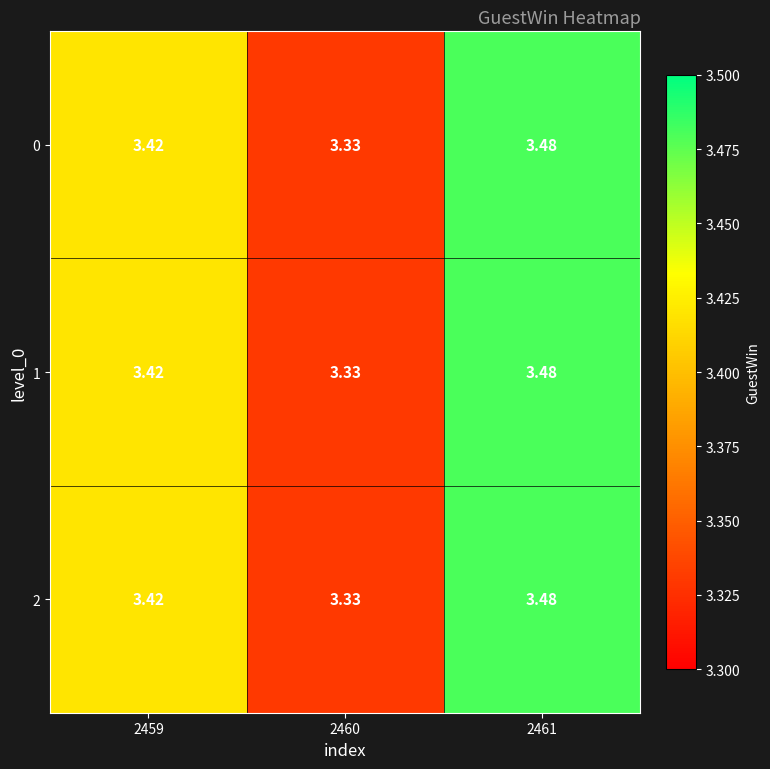

How many categories are shown in the chart?

3